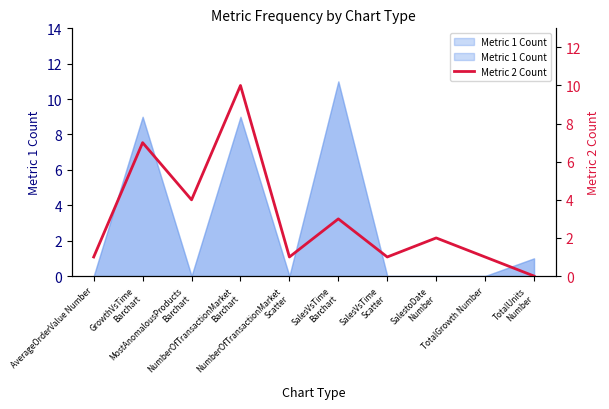

What is the difference between the values at NumberOfTransactionMarket
Barchart and MostAnomalousProducts
Barchart?

6